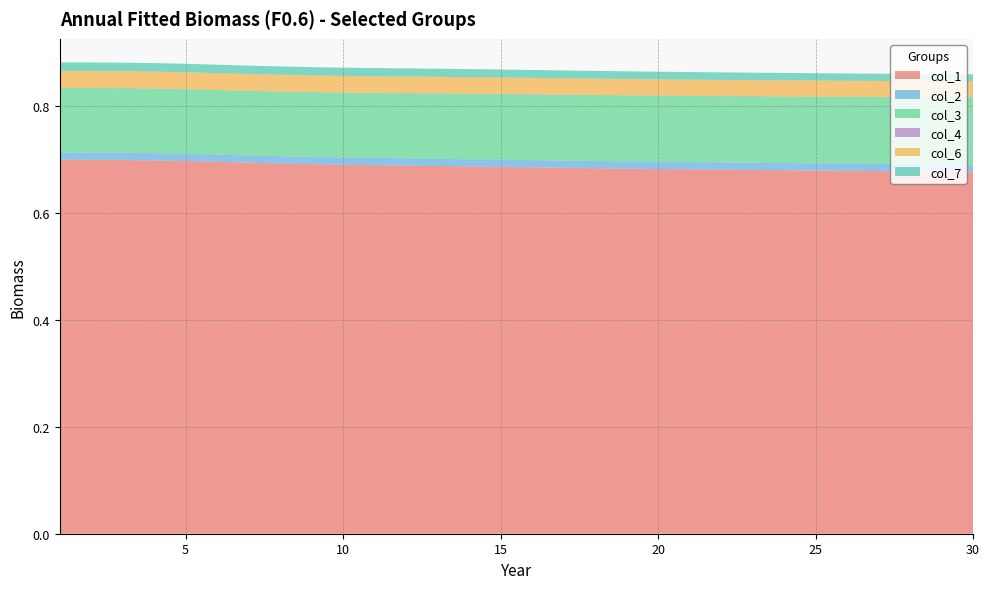

Reading left to right, what are all the values shown in this chart?

col_1: 0.7	0.7	0.7	0.7	0.7	0.7	0.7	0.7	0.7	0.7	0.7	0.7	0.7	0.7	0.7	0.7	0.7	0.7	0.7	0.7	0.7	0.7	0.7	0.7	0.7	0.7	0.7	0.7	0.7	0.7
col_2: 0.0	0.0	0.0	0.0	0.0	0.0	0.0	0.0	0.0	0.0	0.0	0.0	0.0	0.0	0.0	0.0	0.0	0.0	0.0	0.0	0.0	0.0	0.0	0.0	0.0	0.0	0.0	0.0	0.0	0.0
col_3: 0.1	0.1	0.1	0.1	0.1	0.1	0.1	0.1	0.1	0.1	0.1	0.1	0.1	0.1	0.1	0.1	0.1	0.1	0.1	0.1	0.1	0.1	0.1	0.1	0.1	0.1	0.1	0.1	0.1	0.1
col_4: 0.0	0.0	0.0	0.0	0.0	0.0	0.0	0.0	0.0	0.0	0.0	0.0	0.0	0.0	0.0	0.0	0.0	0.0	0.0	0.0	0.0	0.0	0.0	0.0	0.0	0.0	0.0	0.0	0.0	0.0
col_6: 0.0	0.0	0.0	0.0	0.0	0.0	0.0	0.0	0.0	0.0	0.0	0.0	0.0	0.0	0.0	0.0	0.0	0.0	0.0	0.0	0.0	0.0	0.0	0.0	0.0	0.0	0.0	0.0	0.0	0.0
col_7: 0.0	0.0	0.0	0.0	0.0	0.0	0.0	0.0	0.0	0.0	0.0	0.0	0.0	0.0	0.0	0.0	0.0	0.0	0.0	0.0	0.0	0.0	0.0	0.0	0.0	0.0	0.0	0.0	0.0	0.0